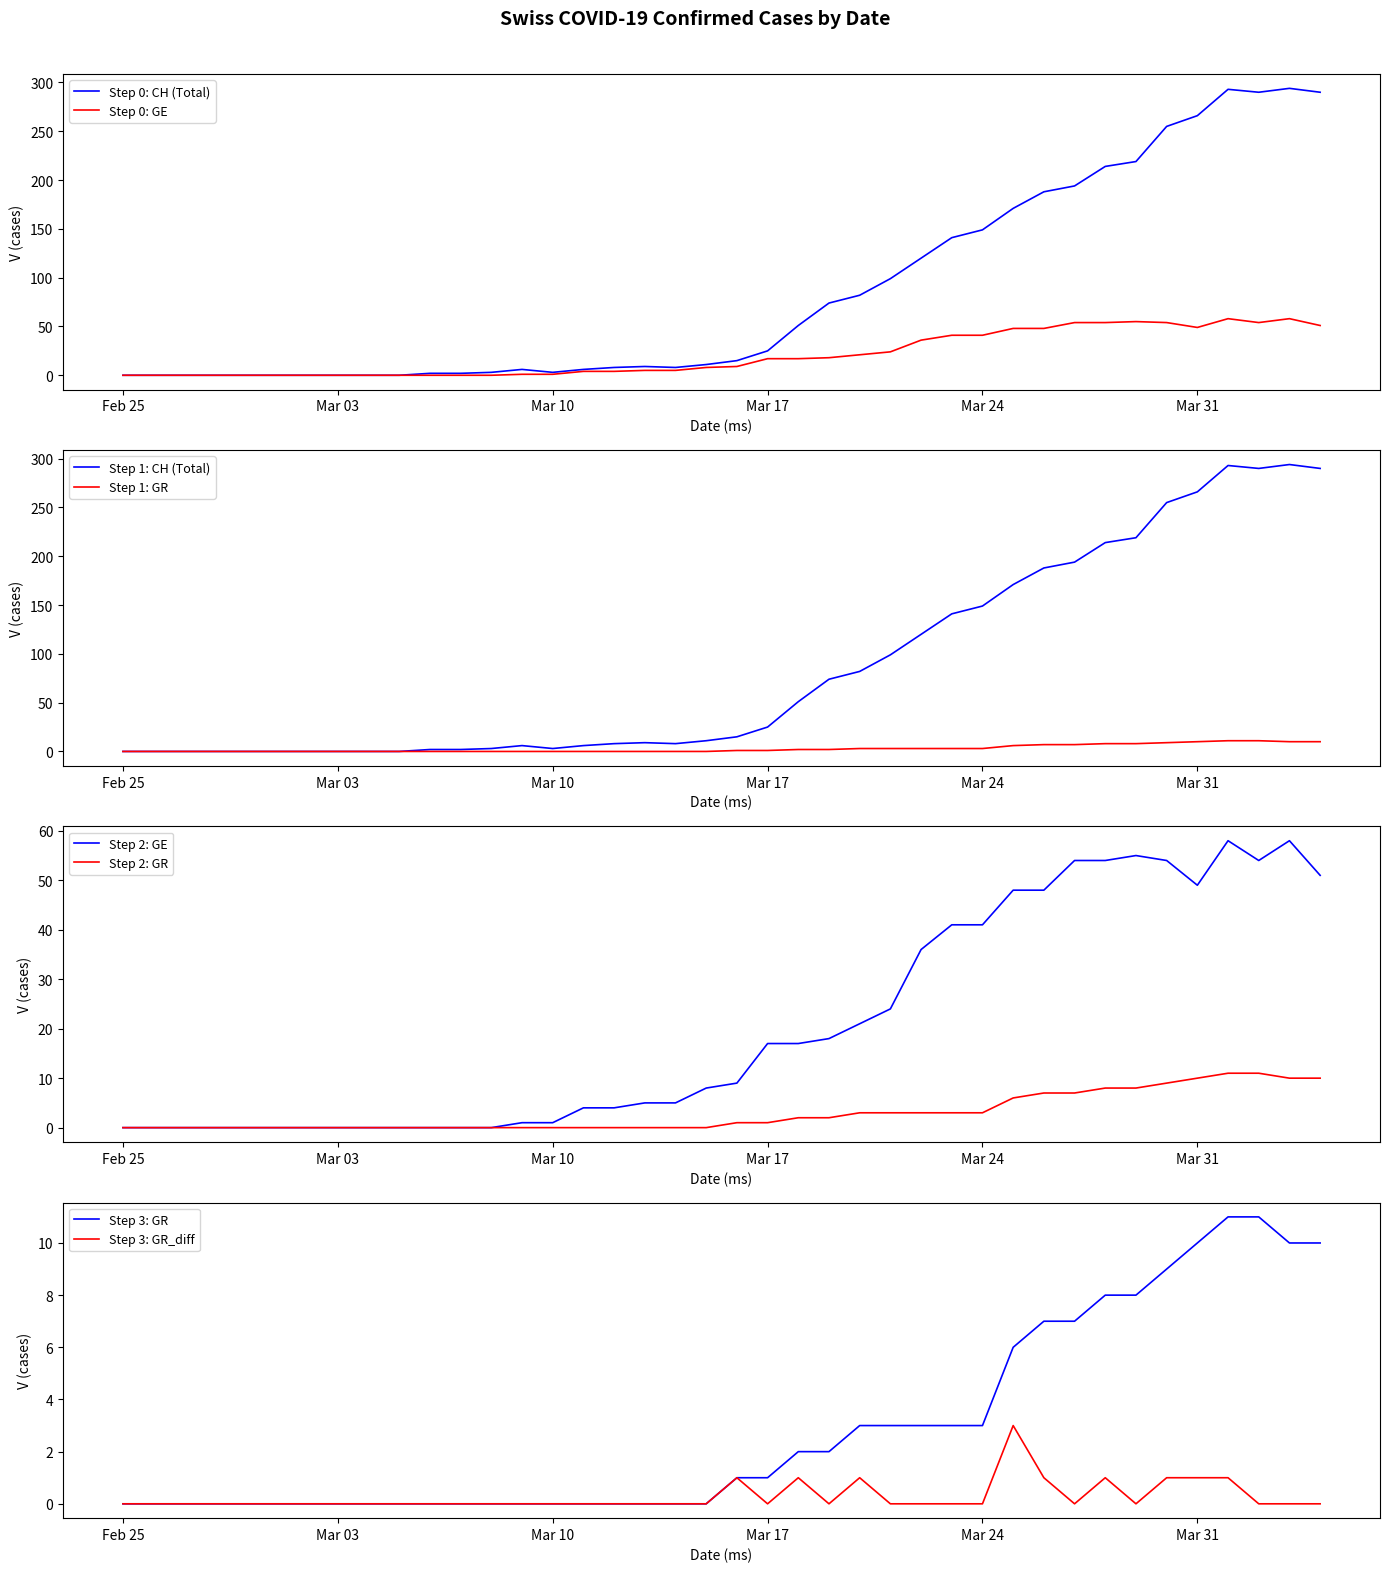

At how many categories does at least one series exceed 206?

8